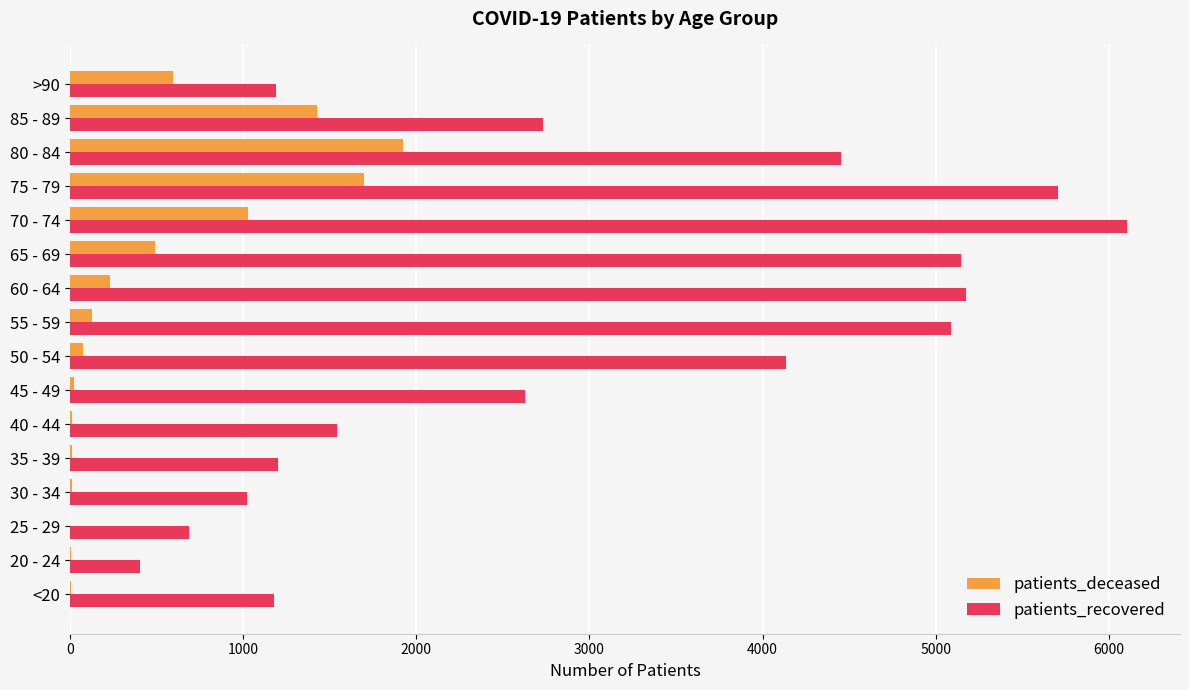

The value of patients_recovered at 80 - 84 is 4455. True or false?

True